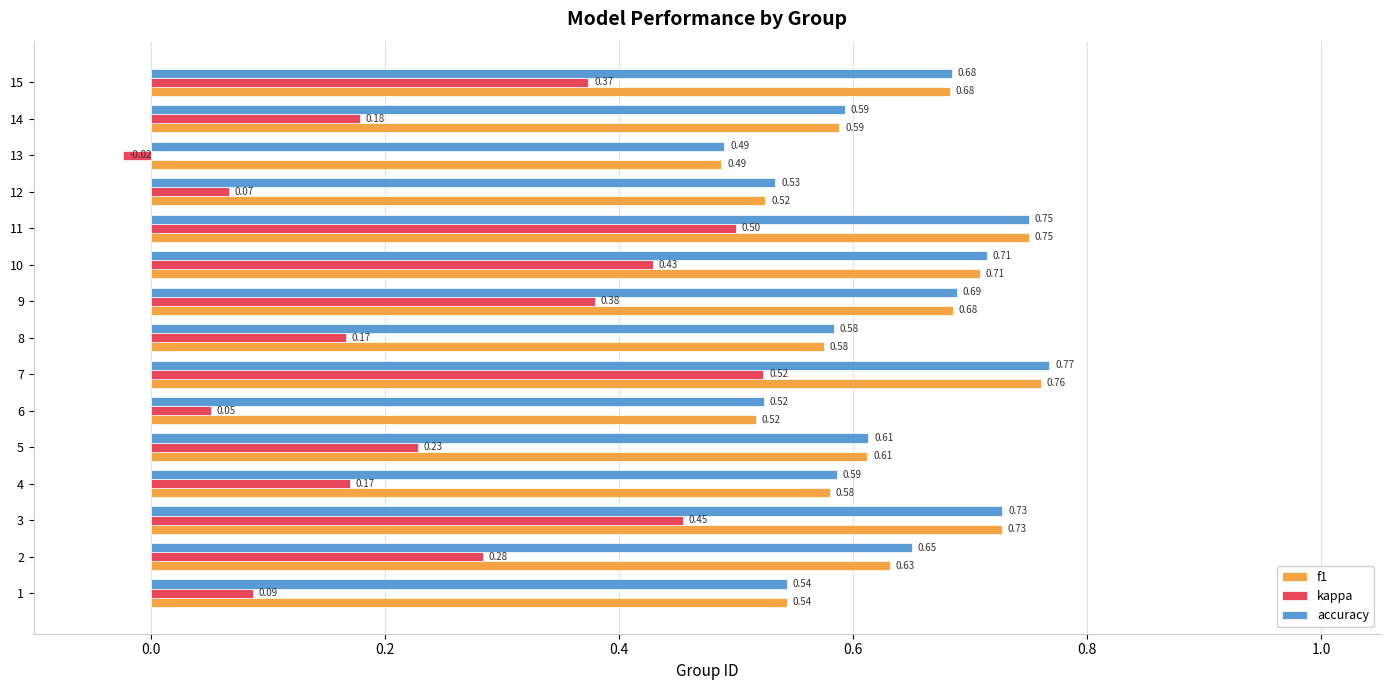

What is the sum of the kappa values at 11 and 9?

0.9